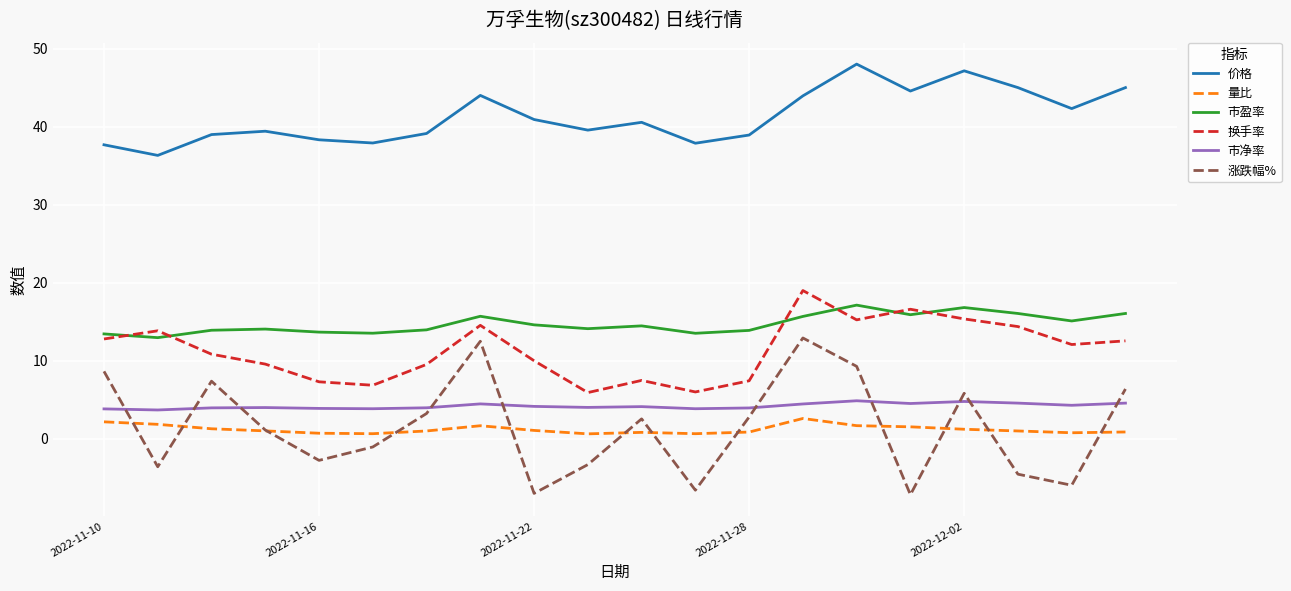

Which series has the largest total across all categories?

价格